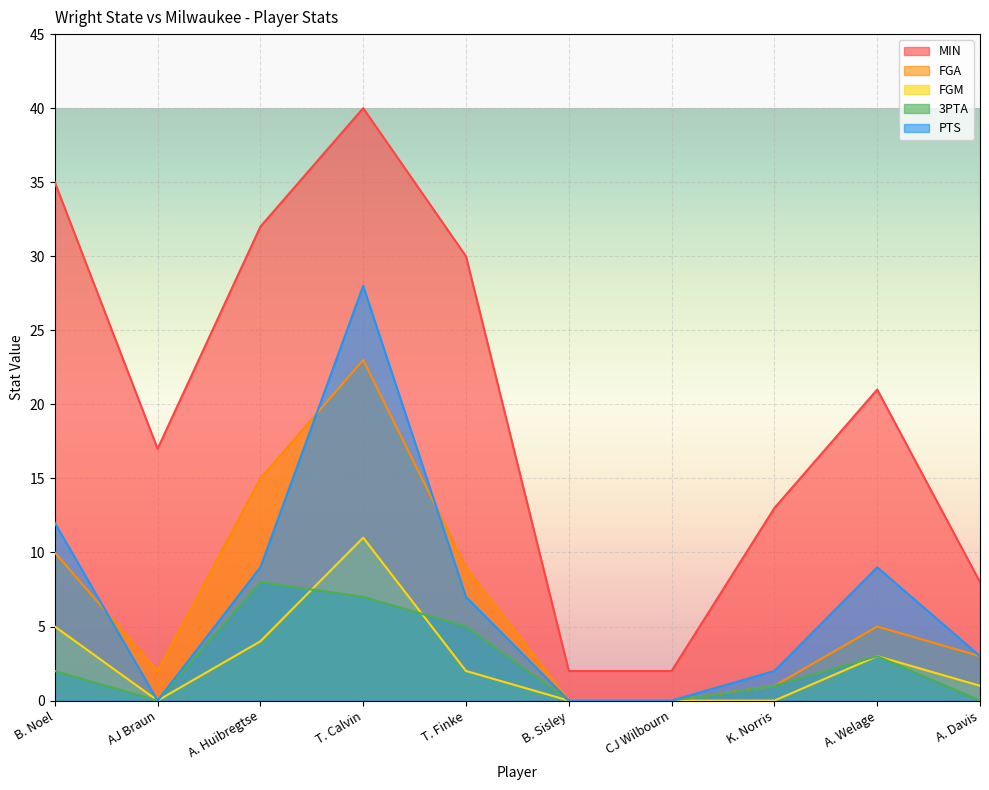

Which series has the widest spread of values?

MIN